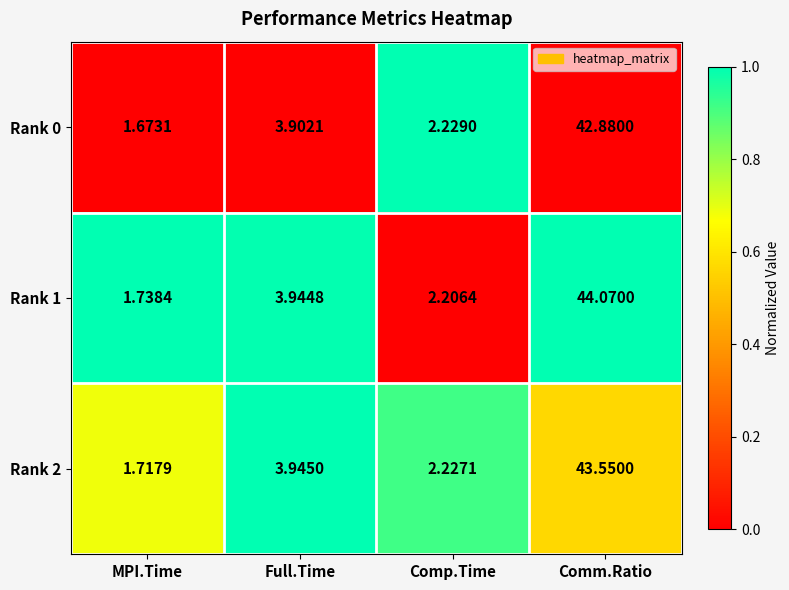

At which category is the sum across all series the highest?

Comm.Ratio